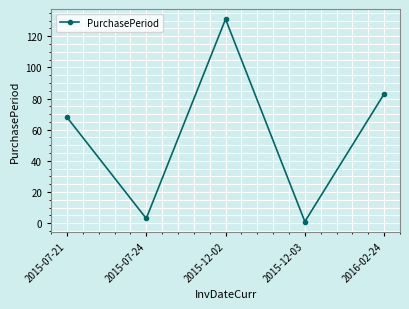

How many data points are less than 68?

2